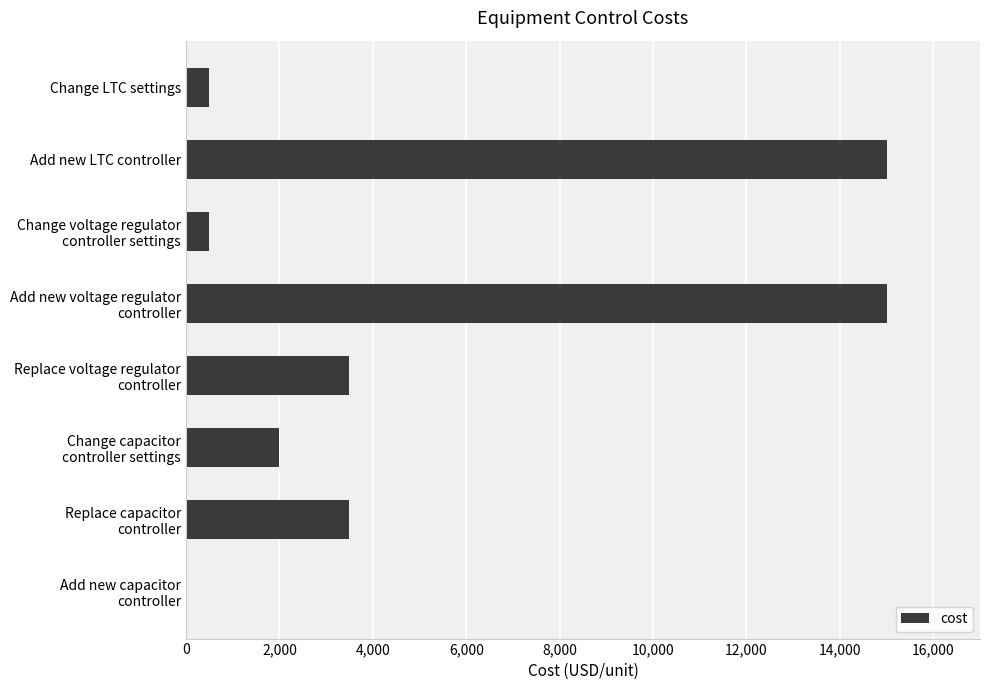

What is the maximum value shown in the chart?

15000